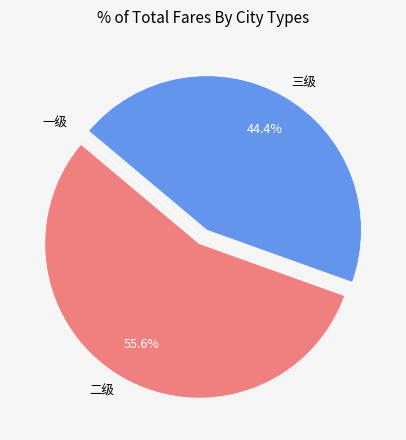

Which has a higher value, 二级 or 三级?

二级